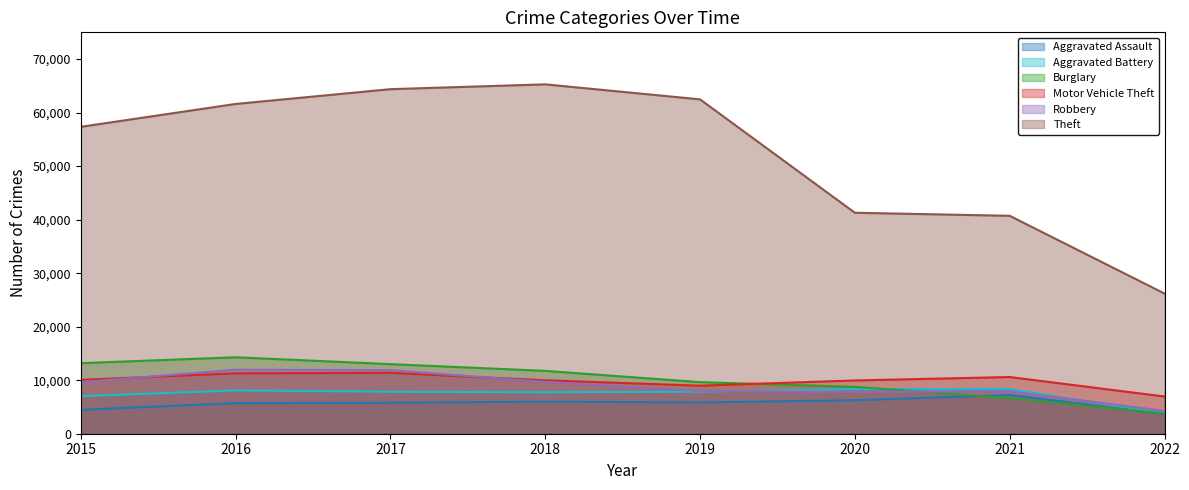

At 2021, list the series in order from largest to smallest.

Theft, Motor Vehicle Theft, Aggravated Battery, Robbery, Aggravated Assault, Burglary